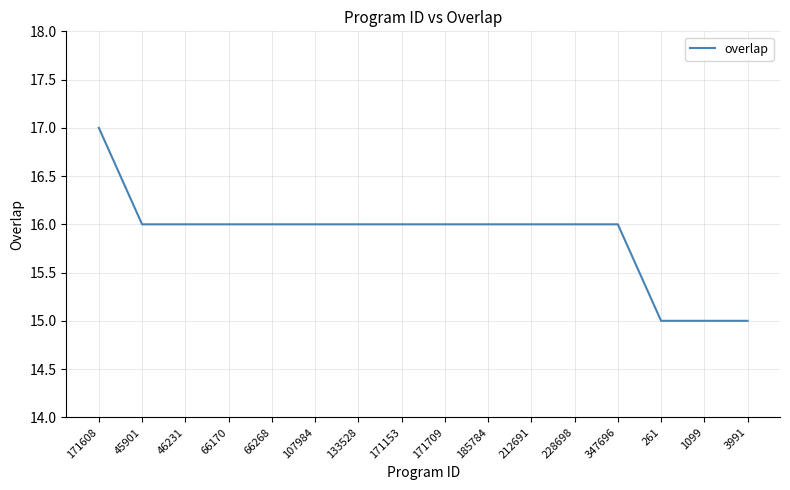

What is the difference between the maximum and second lowest values?

2